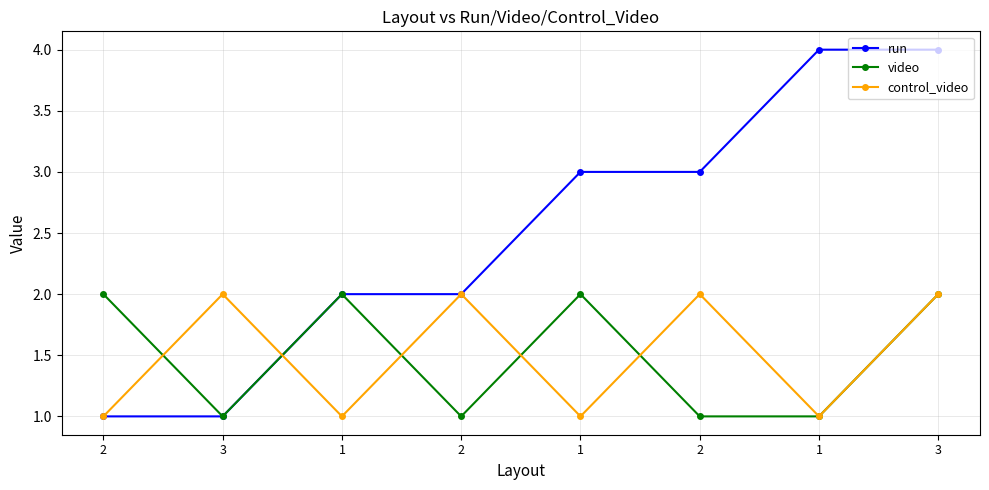

What is the label of the 7th point from the left?

1